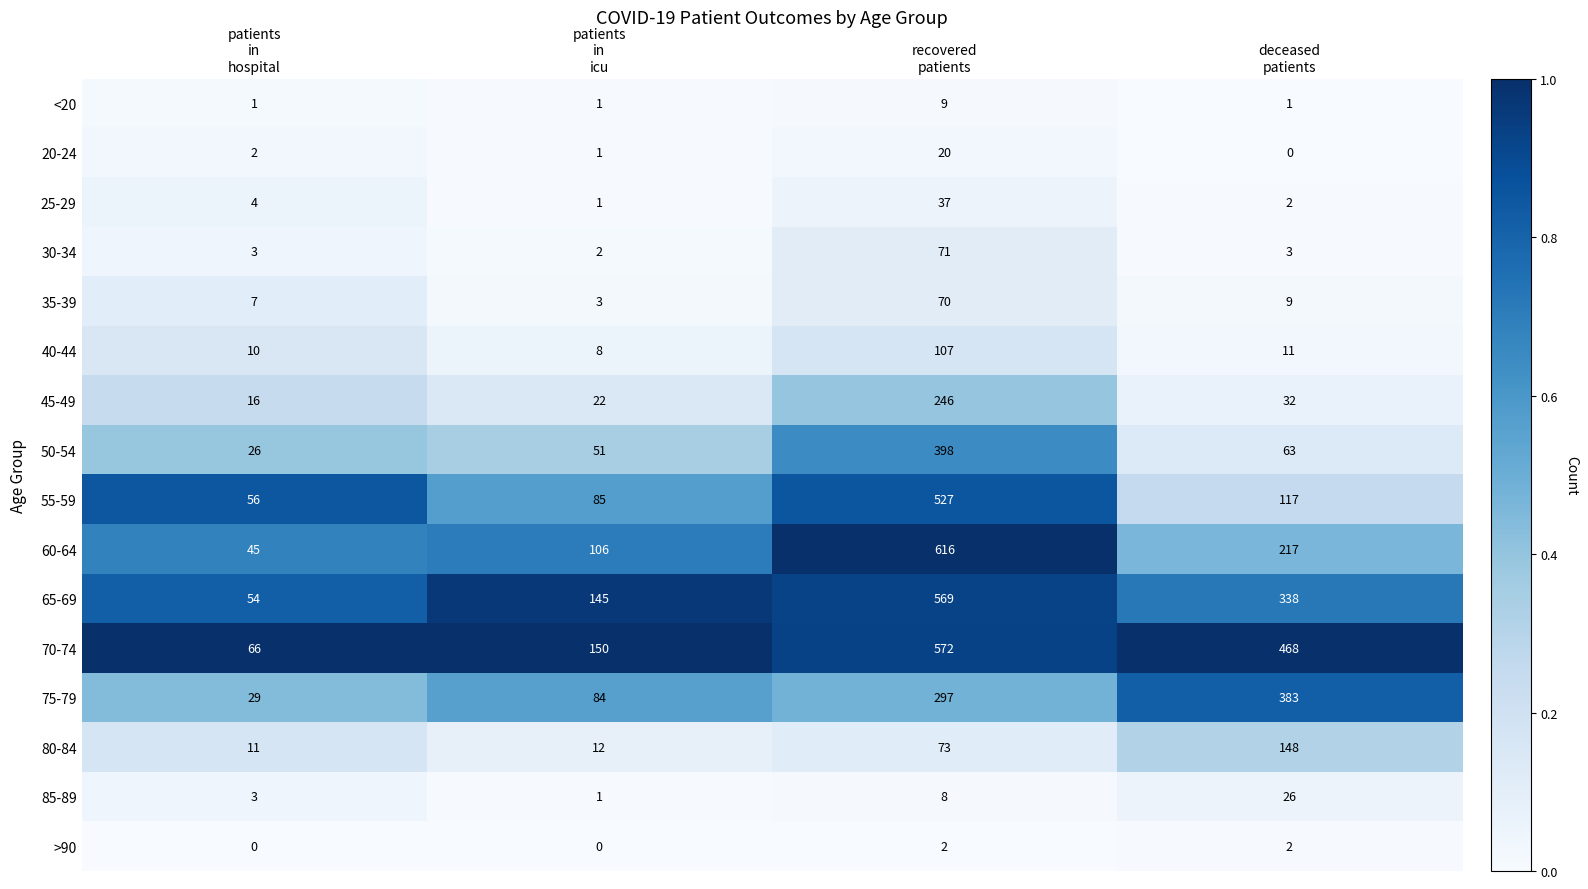

Rank the series by their maximum value, from lowest to highest.

>90, <20, 20-24, 85-89, 25-29, 35-39, 30-34, 40-44, 80-84, 45-49, 75-79, 50-54, 55-59, 65-69, 70-74, 60-64